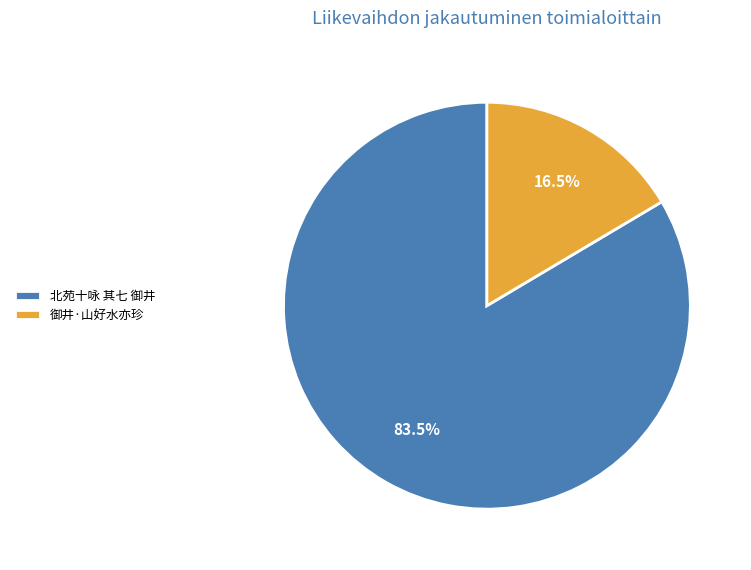

To the nearest percent, what is the difference between the largest and smallest slice percentages?

67%